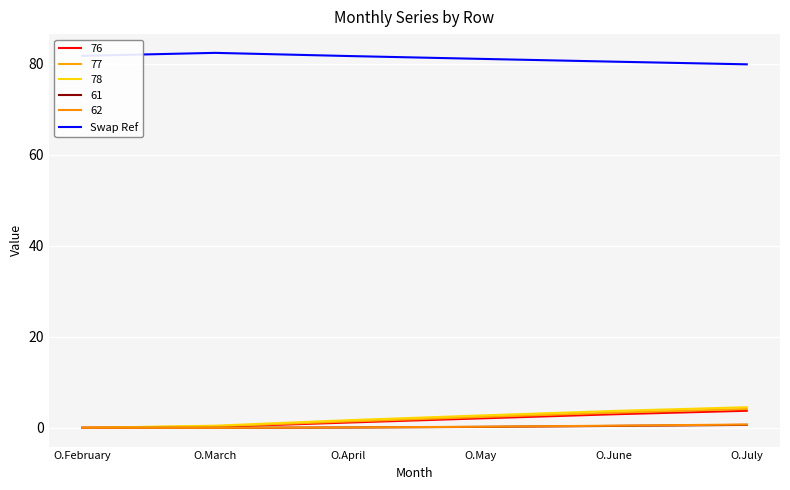

Does the chart display data point markers on the line(s)?

No